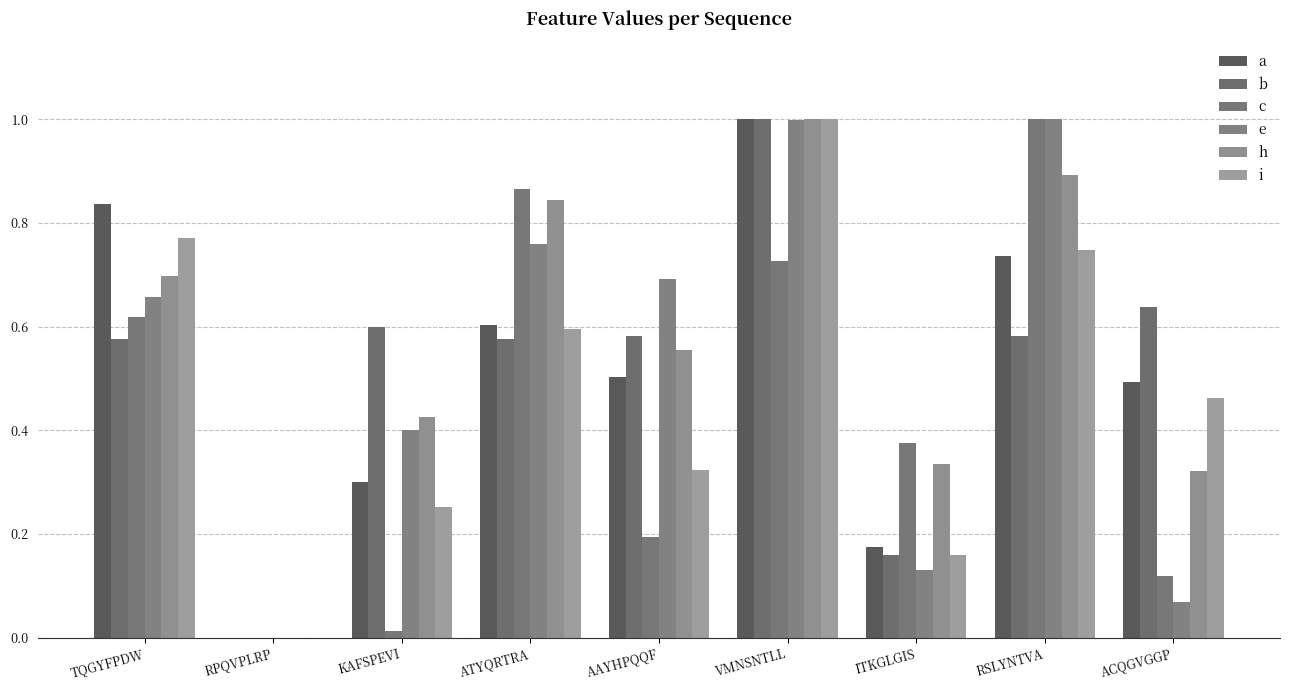

How many groups of bars are there?

9